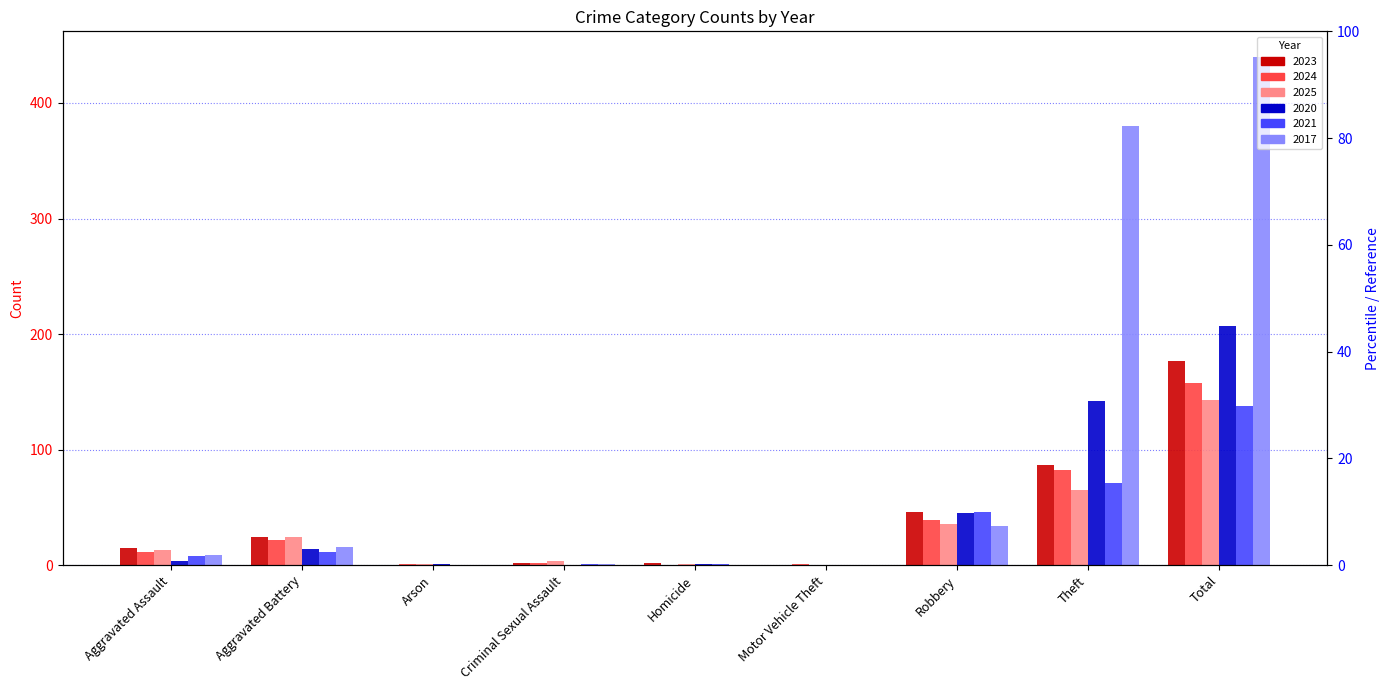

Reading left to right, what are all the values shown in this chart?

2023: 15	24	0	2	2	0	46	87	177
2024: 11	22	1	2	0	1	39	82	158
2025: 13	24	1	4	1	0	36	65	143
2020: 4	14	1	0	1	0	45	142	207
2021: 8	11	0	1	1	0	46	71	138
2017: 9	16	0	1	0	0	34	380	440